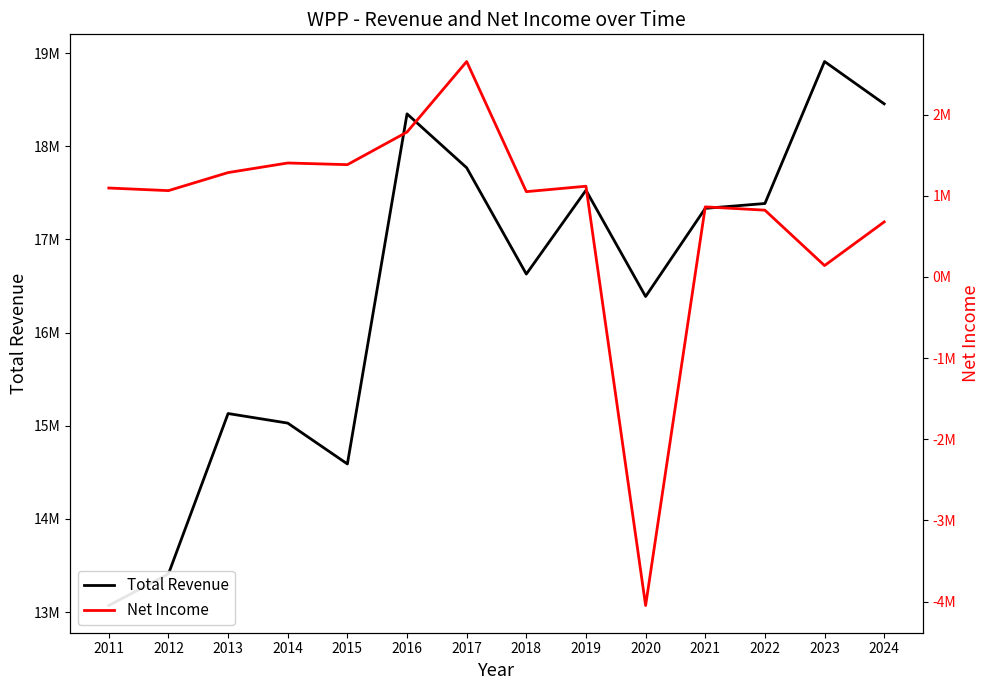

What is the highest value of the Net Income series?

2654200